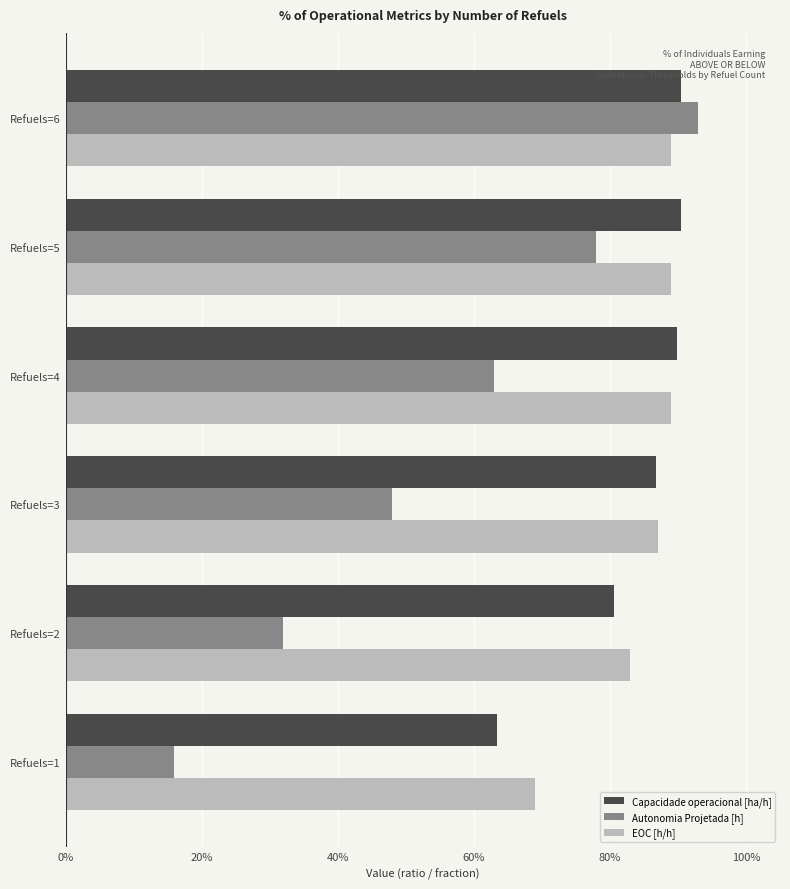

What is the difference between the maximum and minimum values in the EOC [h/h] series?

0.2